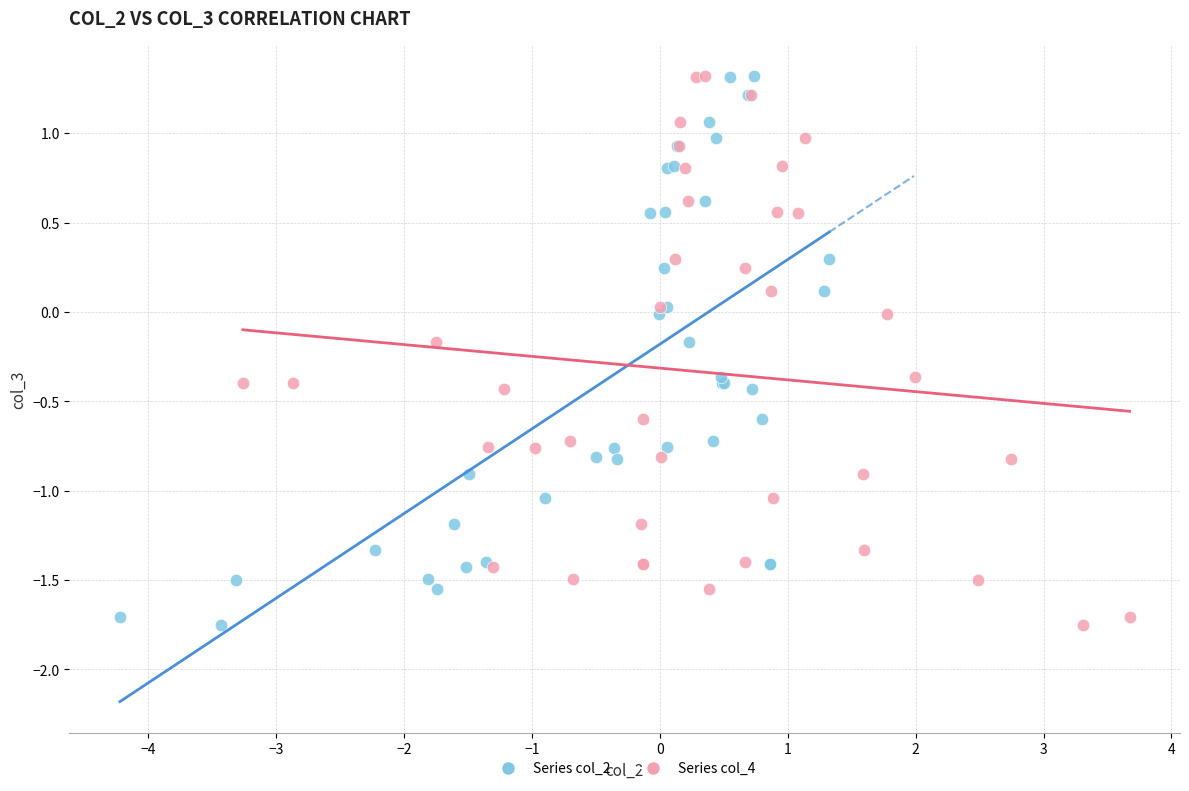

What are all the series names shown in the legend?

Series col_2, Series col_4